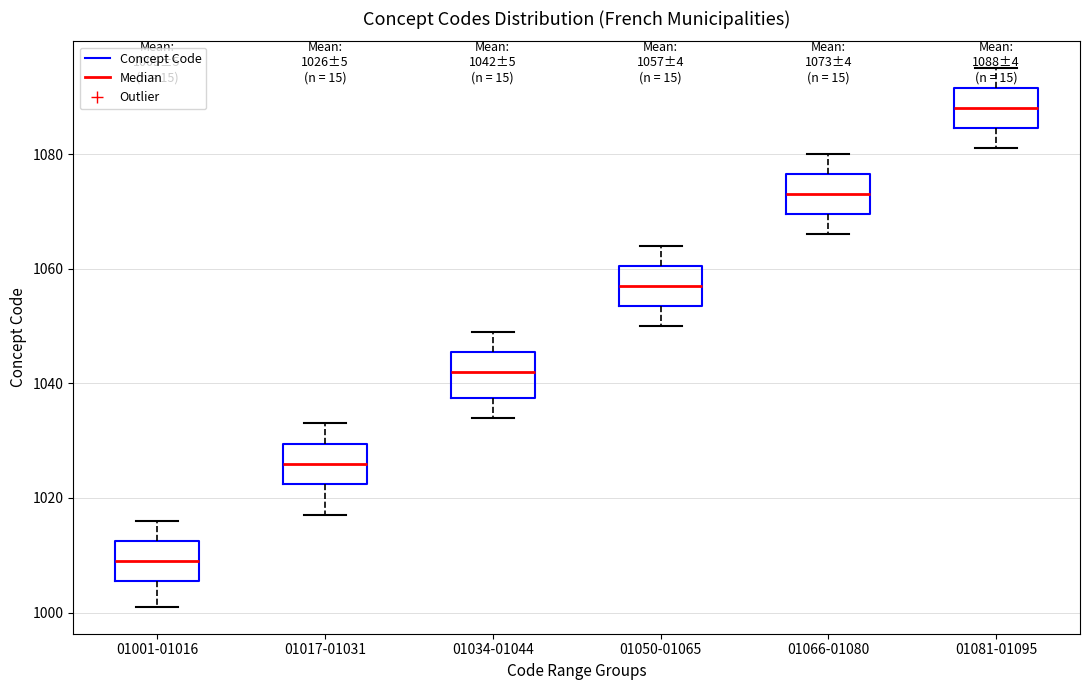

Which box's median line is the highest?

01081-01095